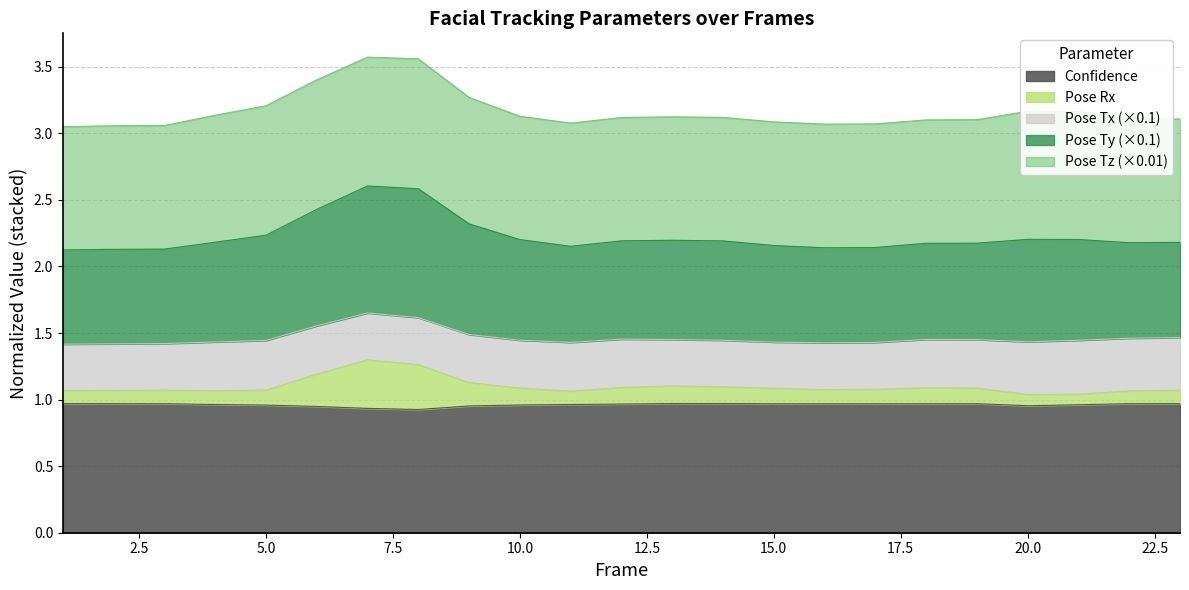

In pose_Ty, how many points are higher than both neighbors (excluding endpoints)?

3